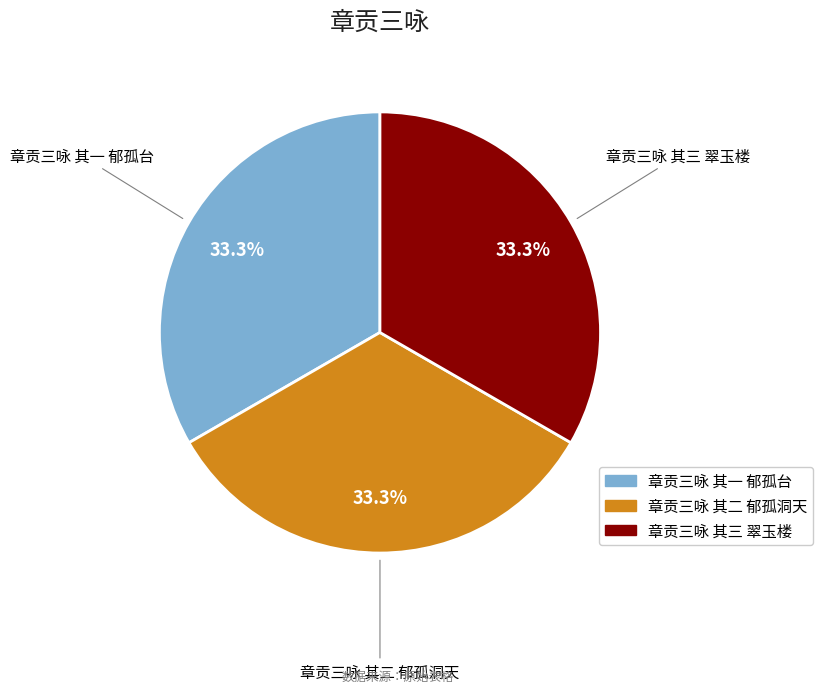

What percentage do 章贡三咏 其一 郁孤台 and 章贡三咏 其三 翠玉楼 together represent?

66.7%